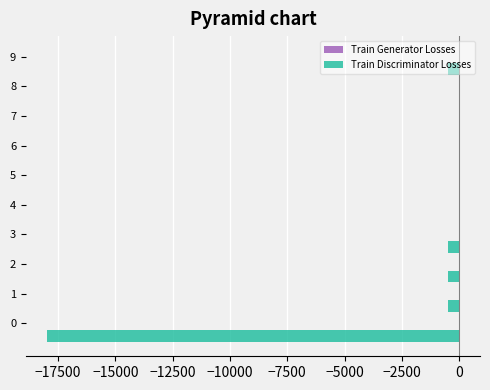

Between 0 and 7, which series saw the biggest shift?

Train Discriminator Losses